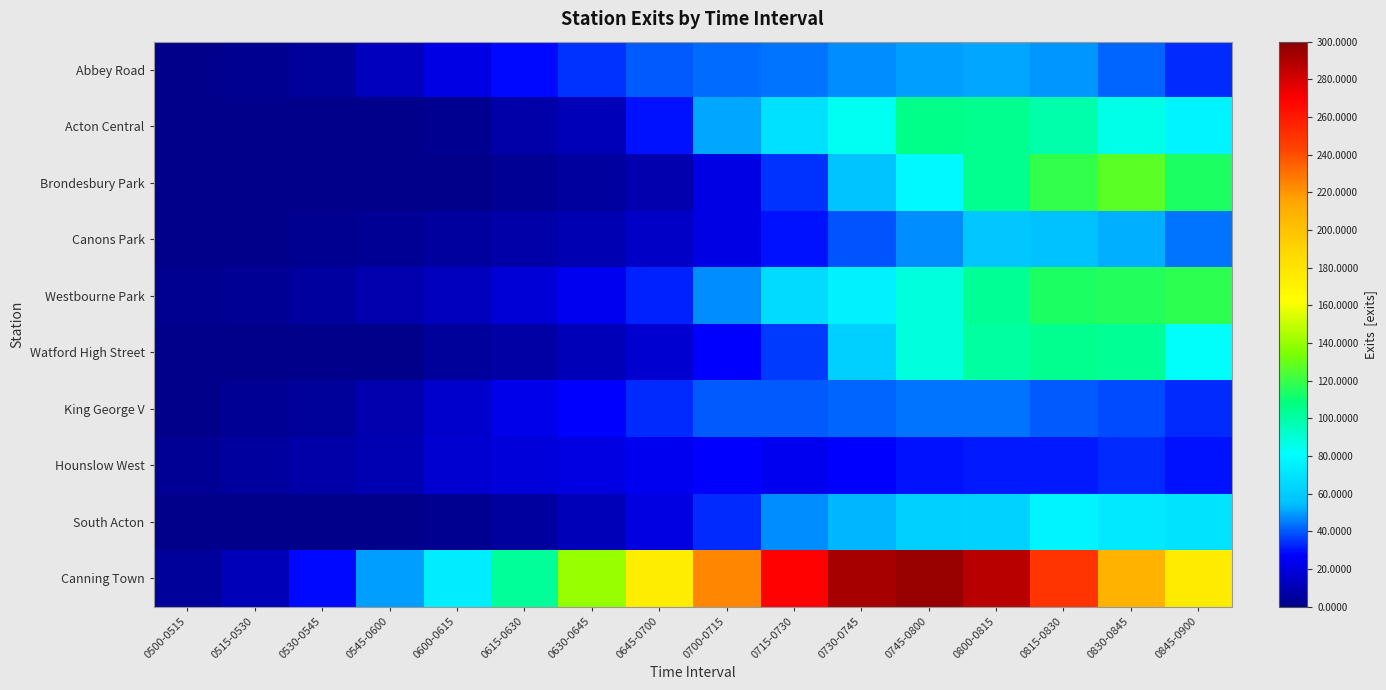

At which category is the sum across all series the highest?

0800-0815